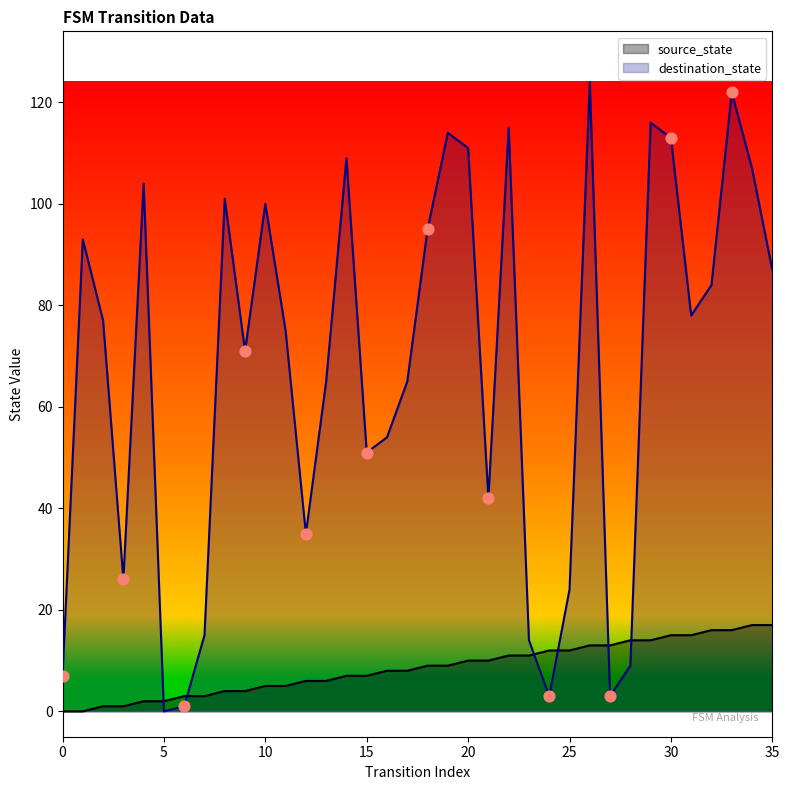

Which series has the largest Y range (max minus min)?

destination_state